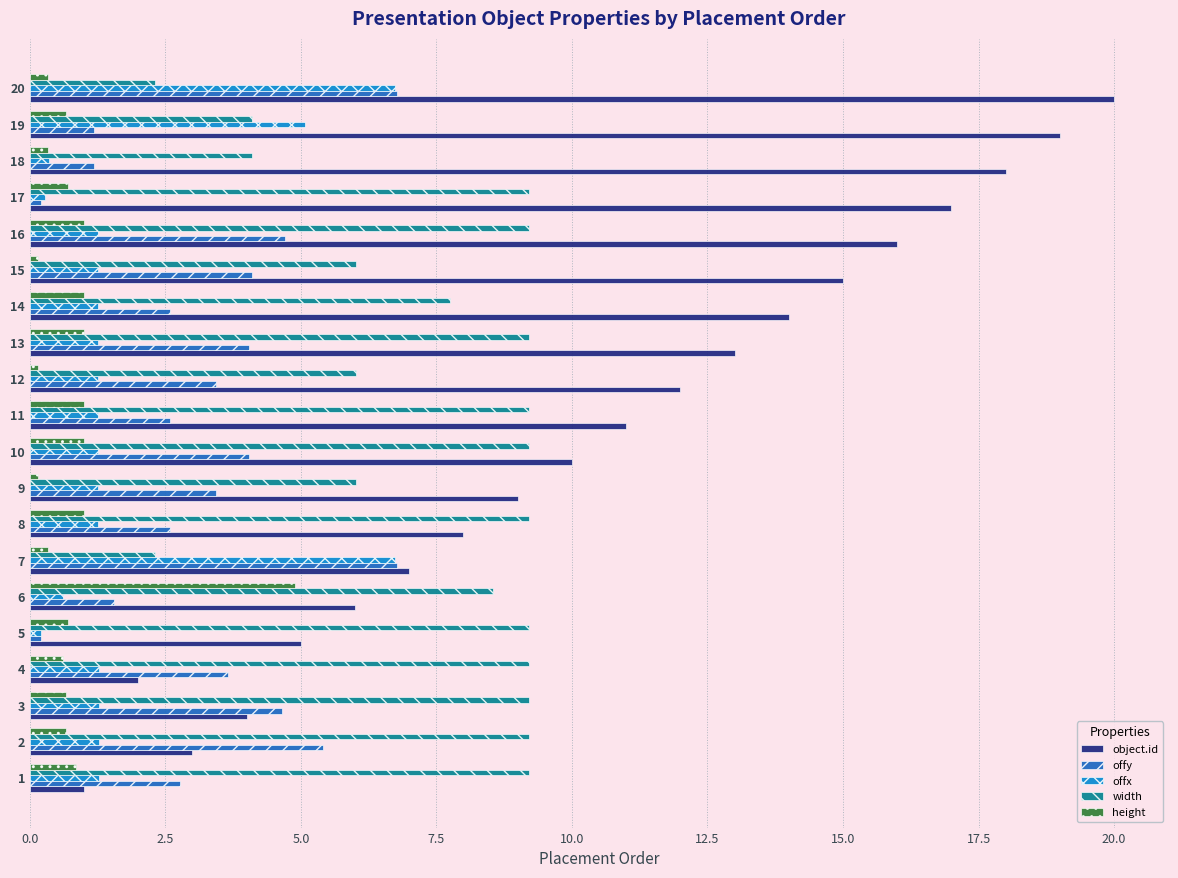

What is the average value of the width series?

7.4